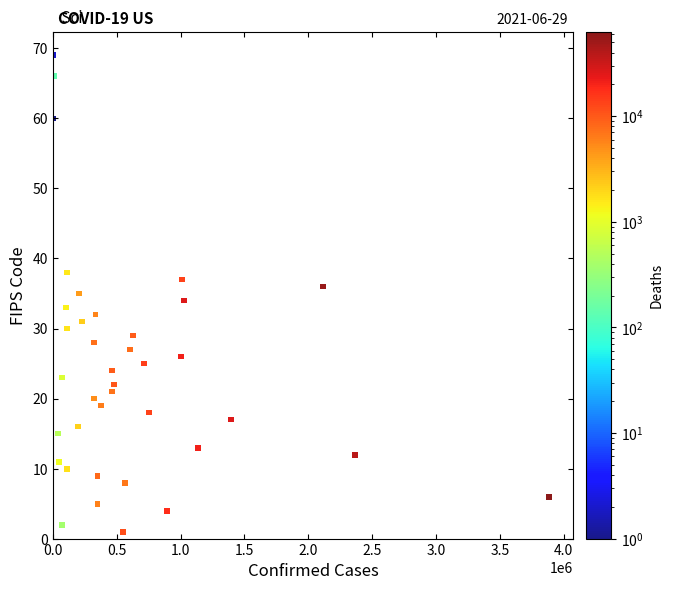

What is the range of Y values (max minus min)?

68